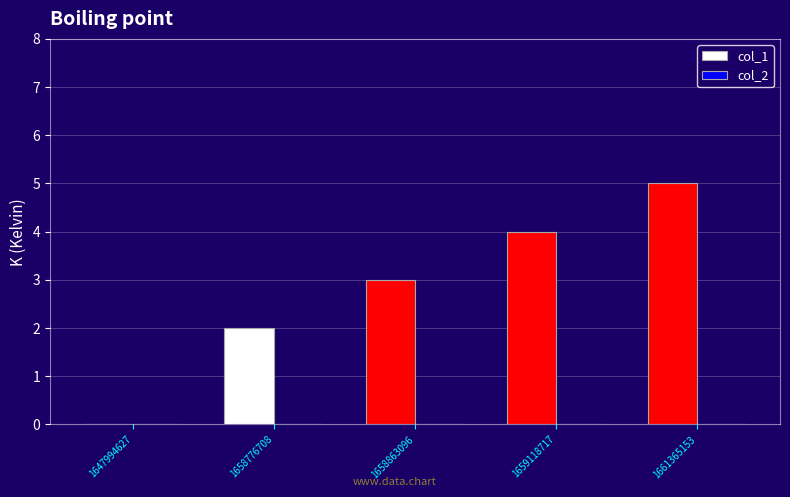

The value at 1658863096 is 2. True or false?

False